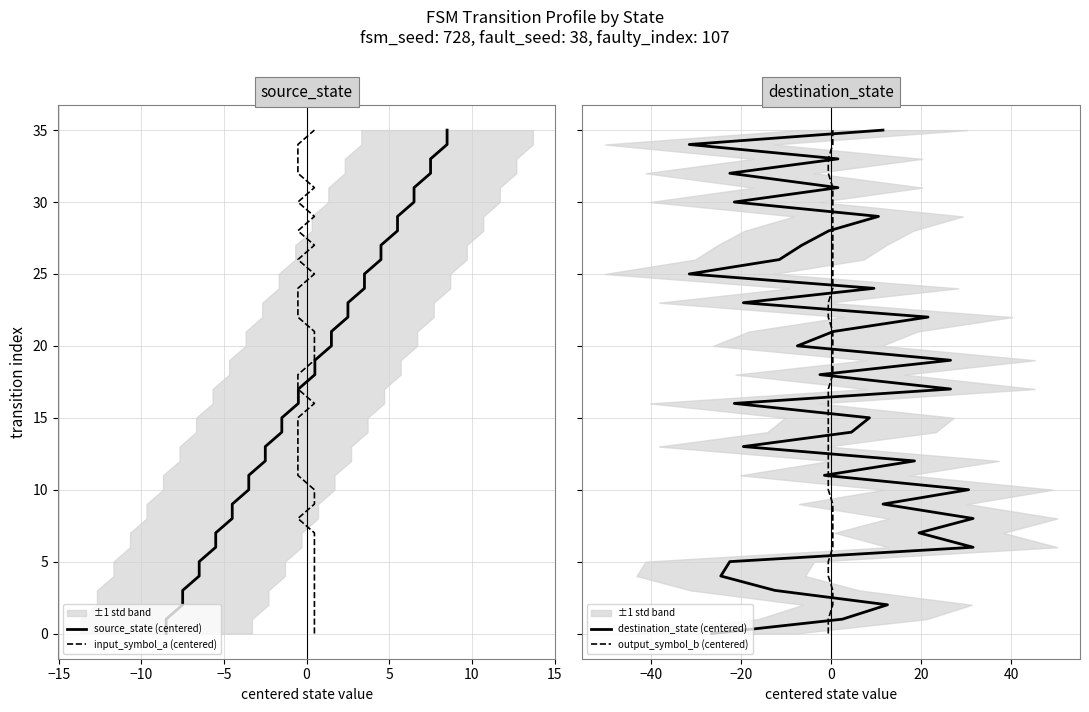

Which series has the largest total across all categories?

source_state (centered)